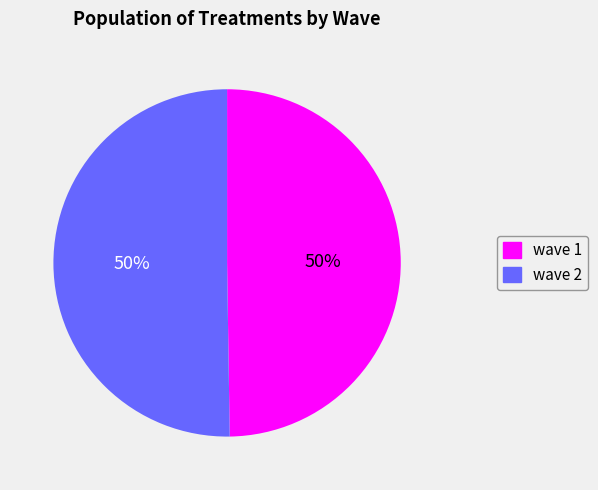

To the nearest percent, what is the average slice percentage?

50%